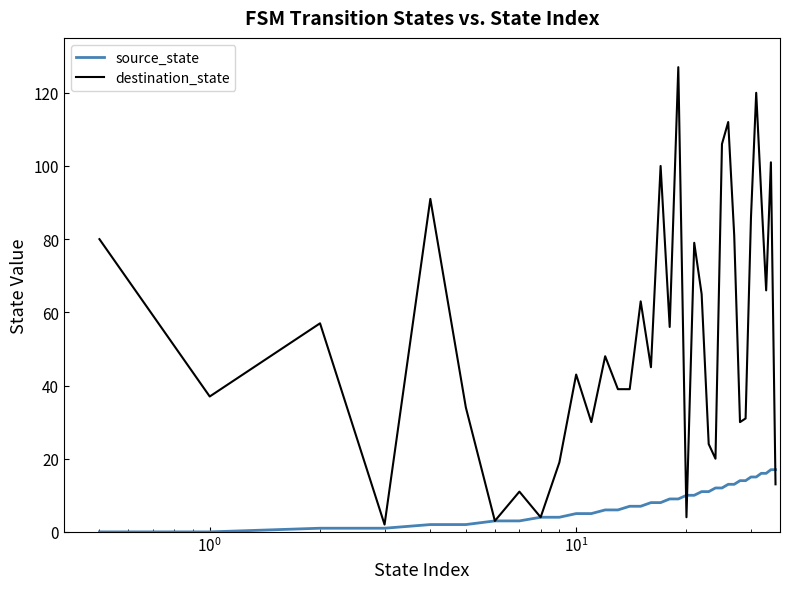

Which series has the largest total across all categories?

destination_state